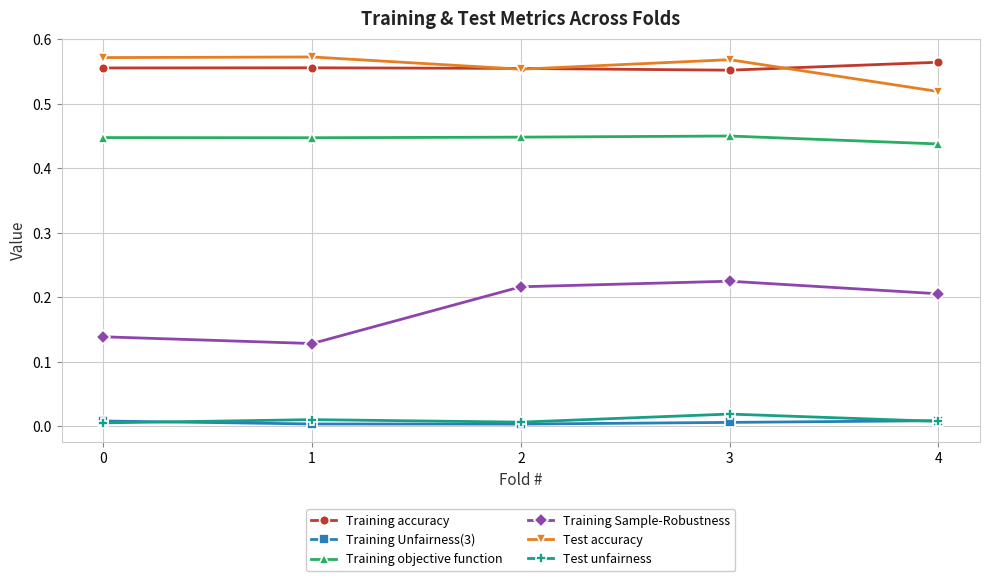

Is this an area chart (filled region under the line)?

No